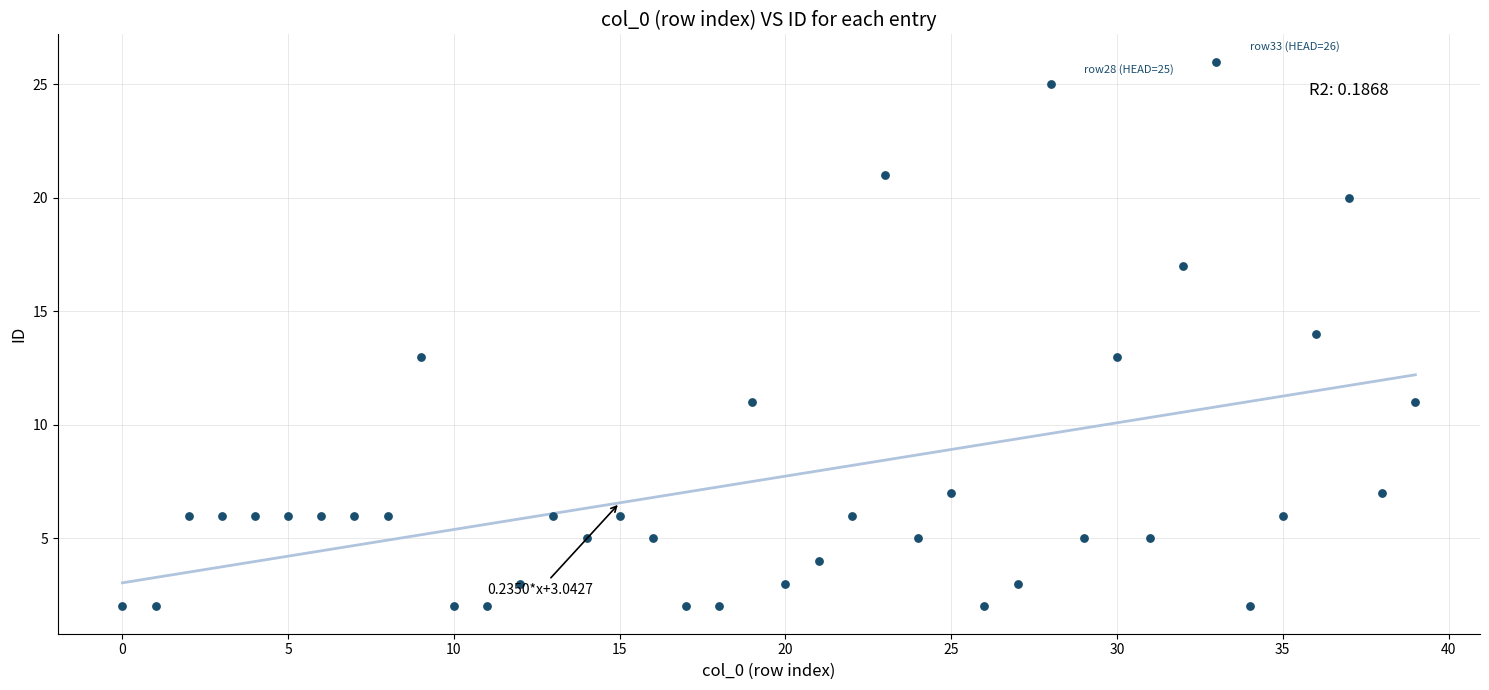

What is the range of Y values (max minus min)?

24